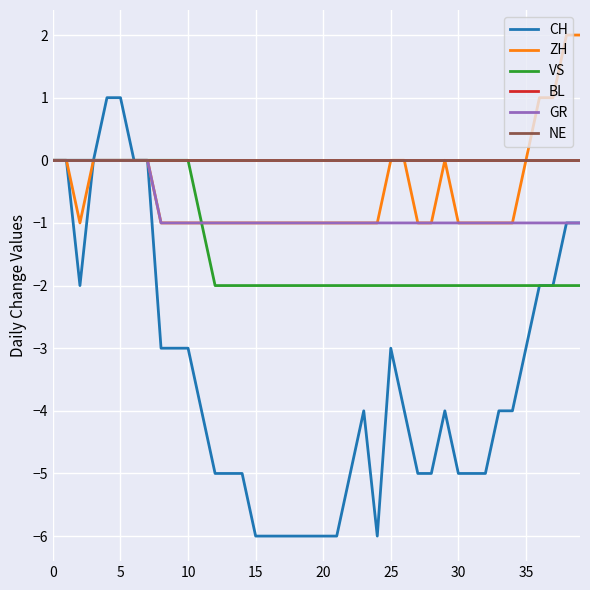

What is the label of the 33rd point from the left?

32